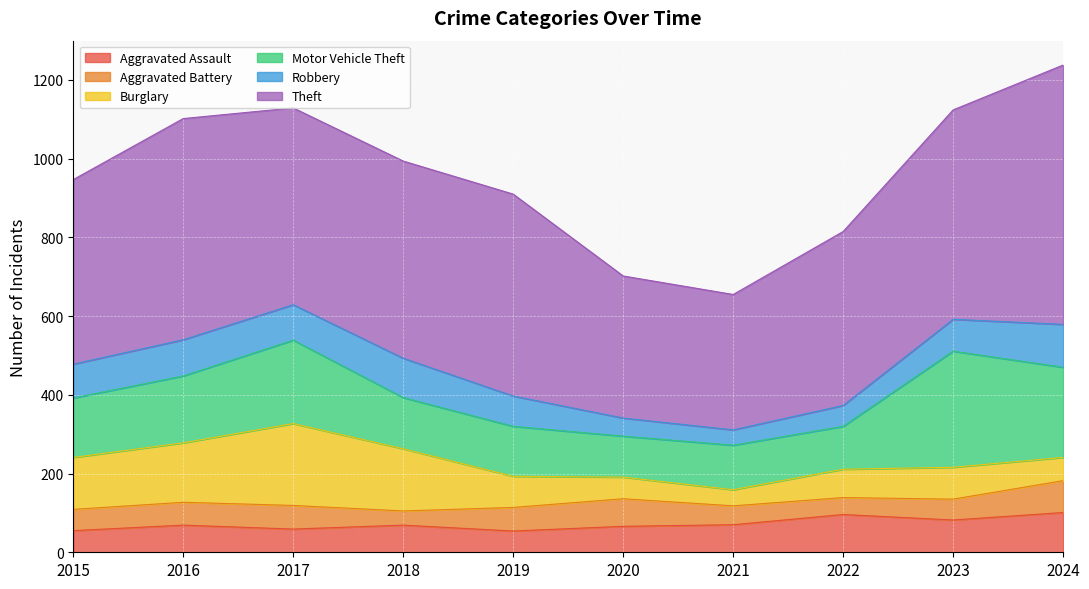

At how many categories does at least one series exceed 282?

10